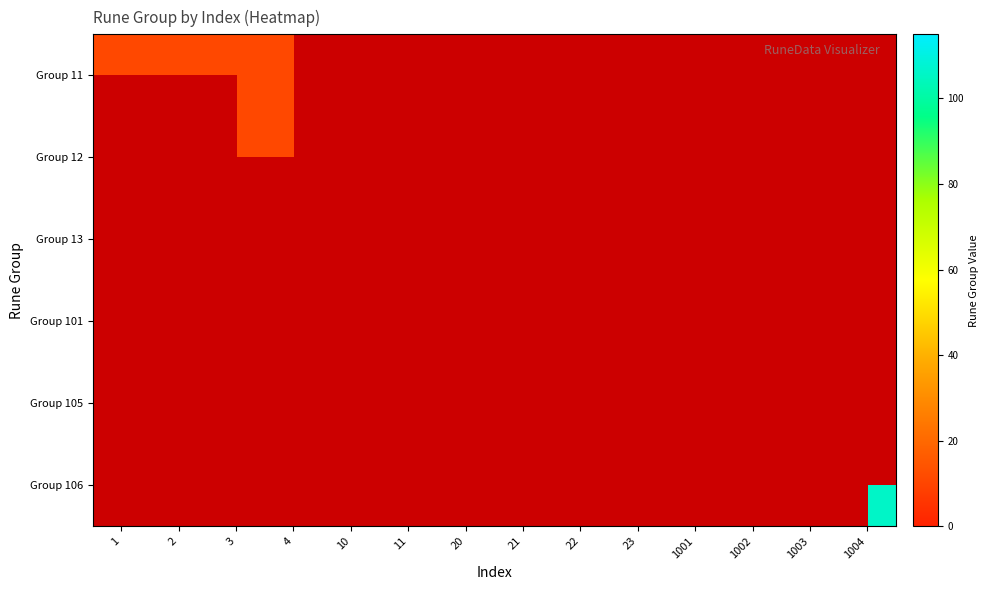

What is the maximum value shown in the chart?

106